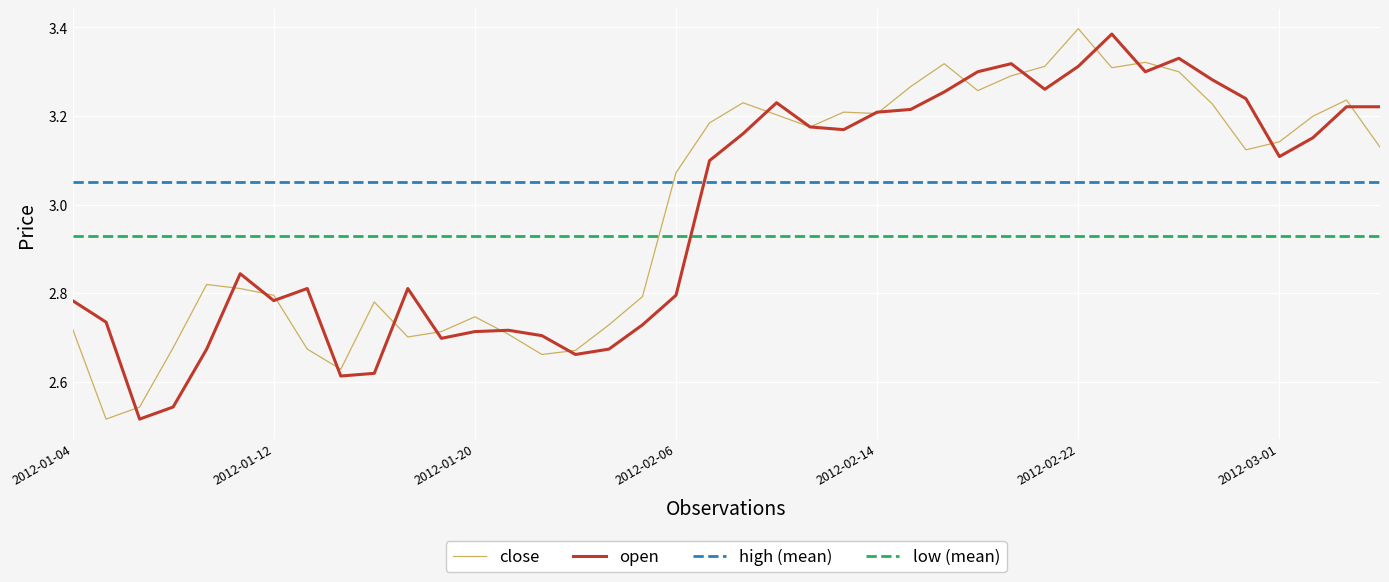

Which series has the largest total across all categories?

high (mean)